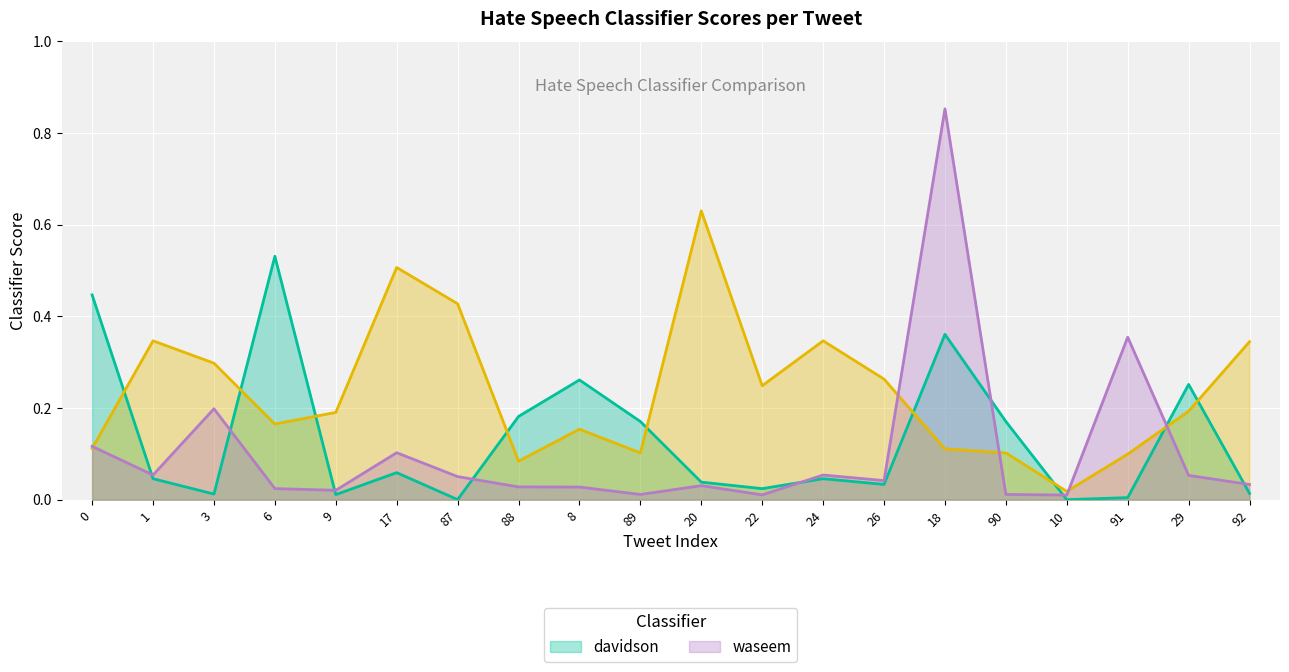

At which category is the sum across all series the highest?

18